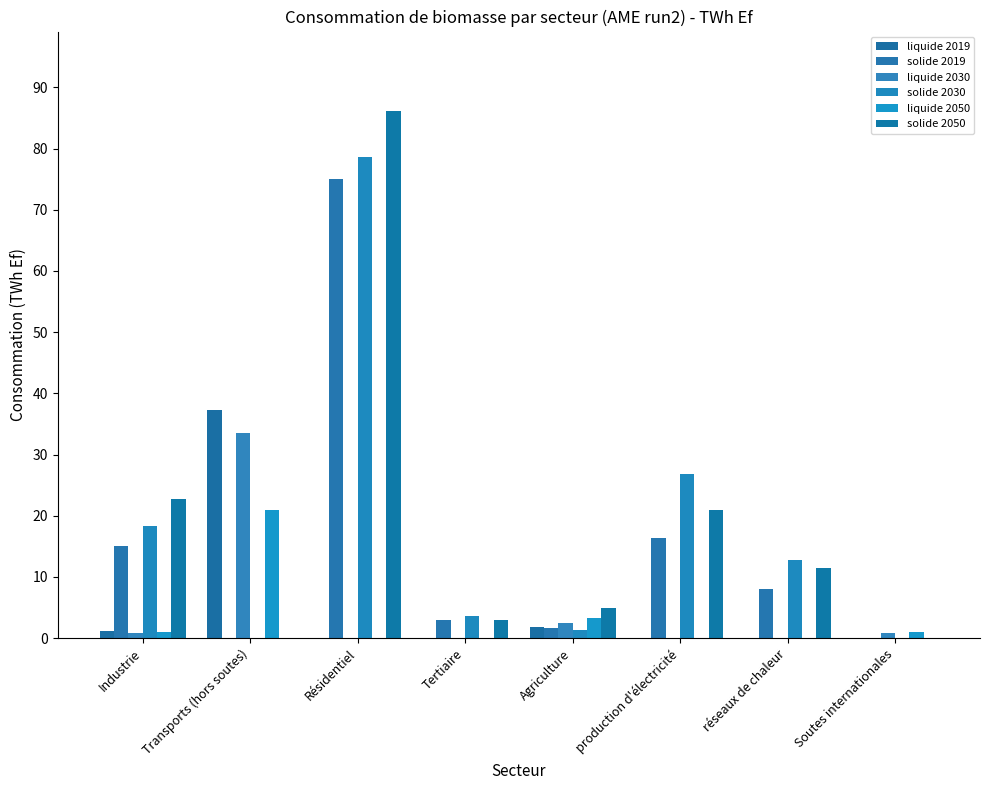

Where is liquide 2030 nearest to the value 16?

Agriculture